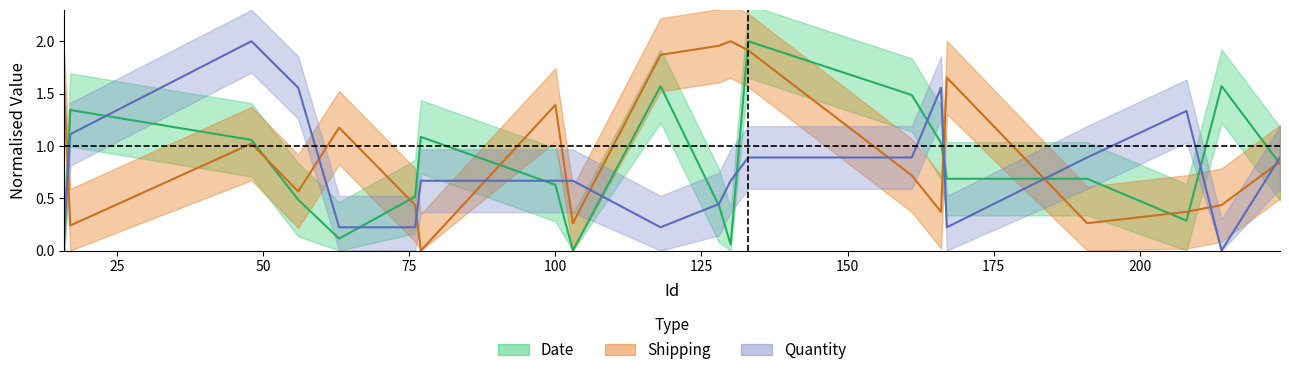

Count the number of categories in the chart.

20